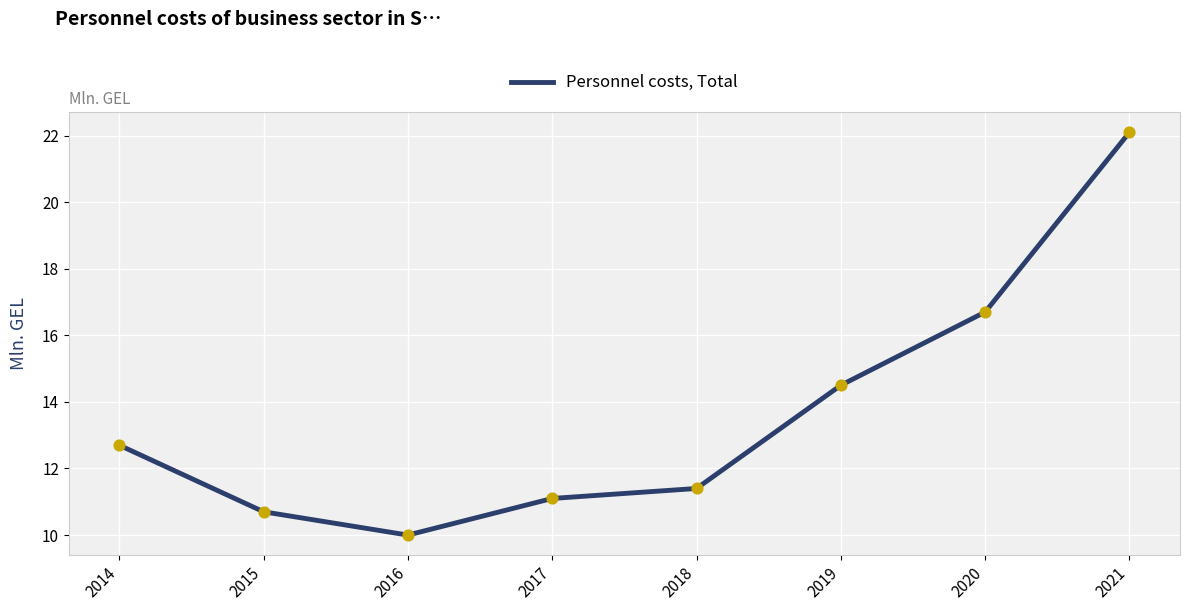

Approximately how many times larger is the value at 2017 compared to 2020?

0.7